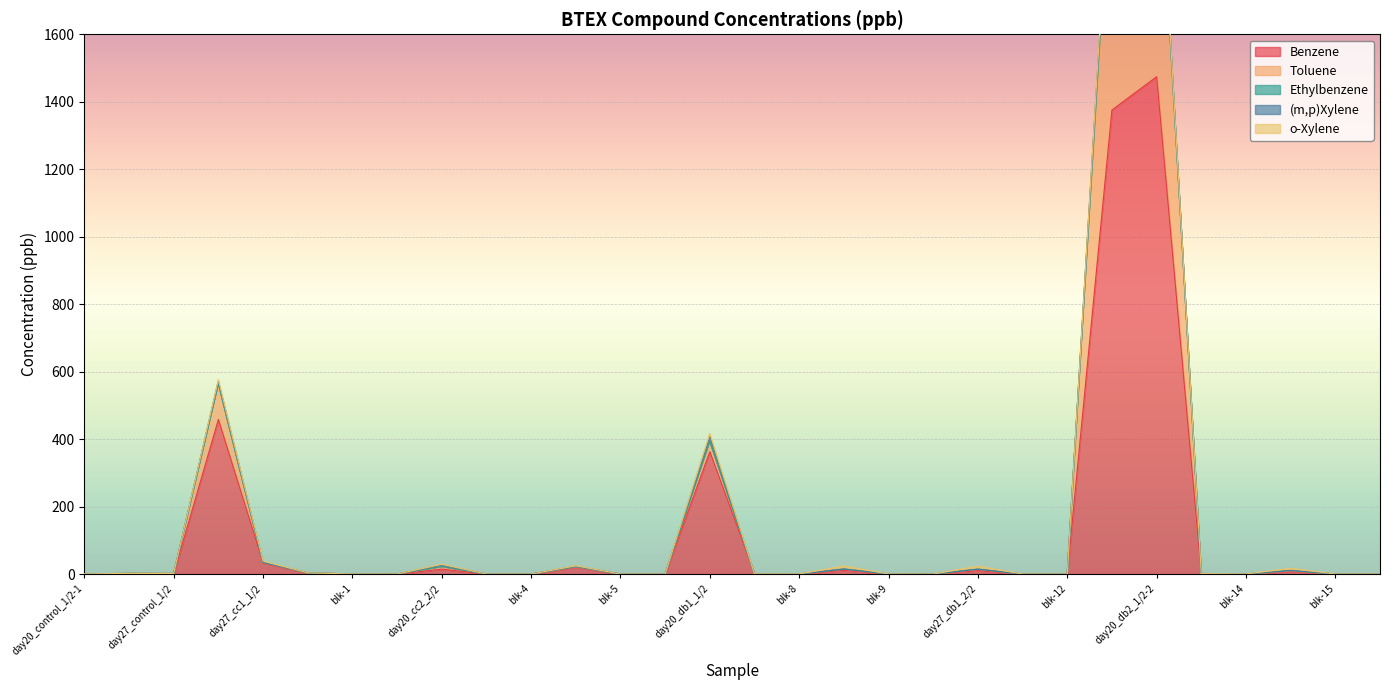

What is the average value of the Ethylbenzene series?

0.8